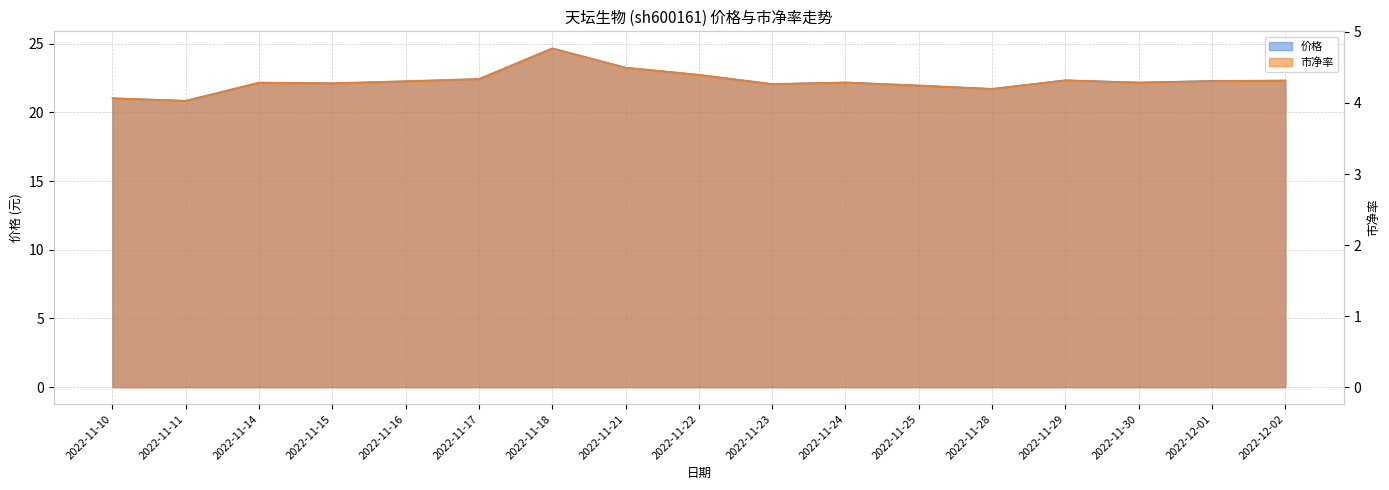

Rank the categories by 价格 value from highest to lowest.

2022-11-18, 2022-11-21, 2022-11-22, 2022-11-17, 2022-11-29, 2022-12-02, 2022-12-01, 2022-11-16, 2022-11-24, 2022-11-30, 2022-11-14, 2022-11-15, 2022-11-23, 2022-11-25, 2022-11-28, 2022-11-10, 2022-11-11